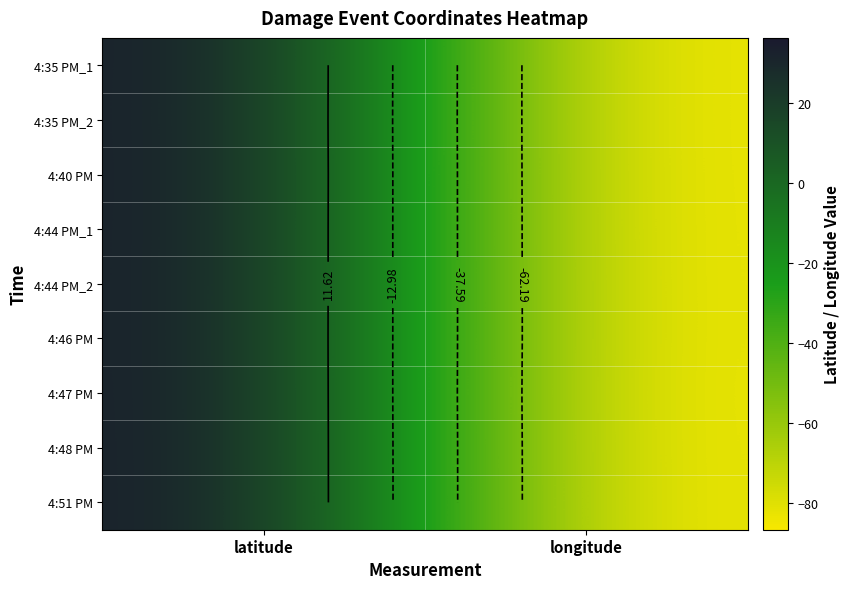

What value does the 4:44 PM_2 series have at longitude?

-86.6